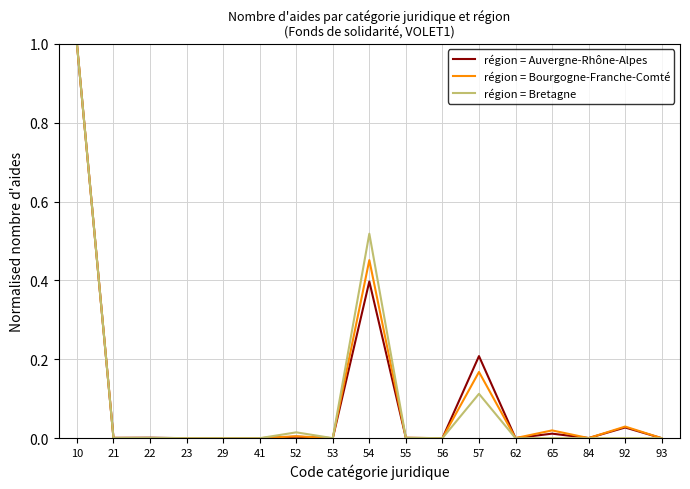

True or false: région = Auvergne-Rhône-Alpes and région = Bourgogne-Franche-Comté intersect in this chart.

True